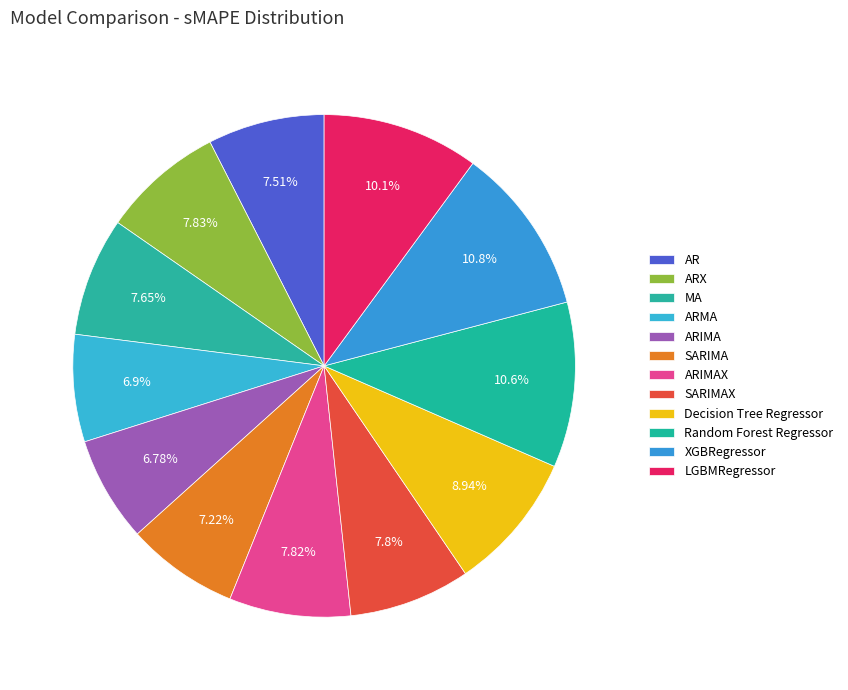

How many slices are in this pie chart?

12